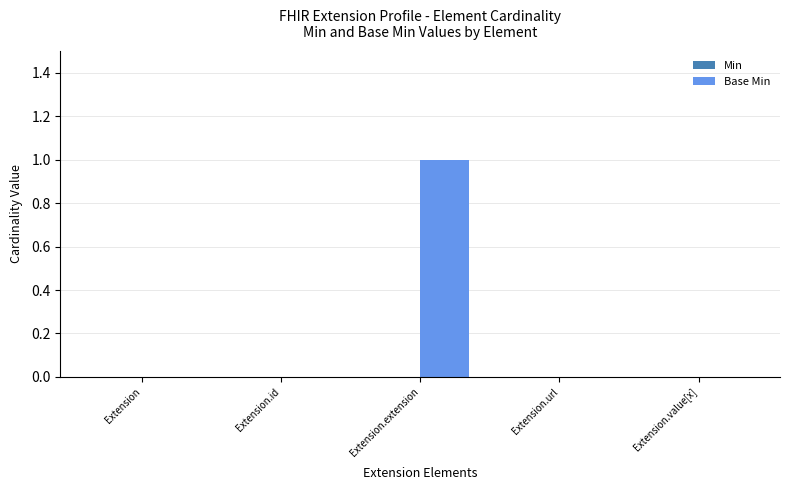

What is the change in value from Extension.id to Extension.extension?

+1